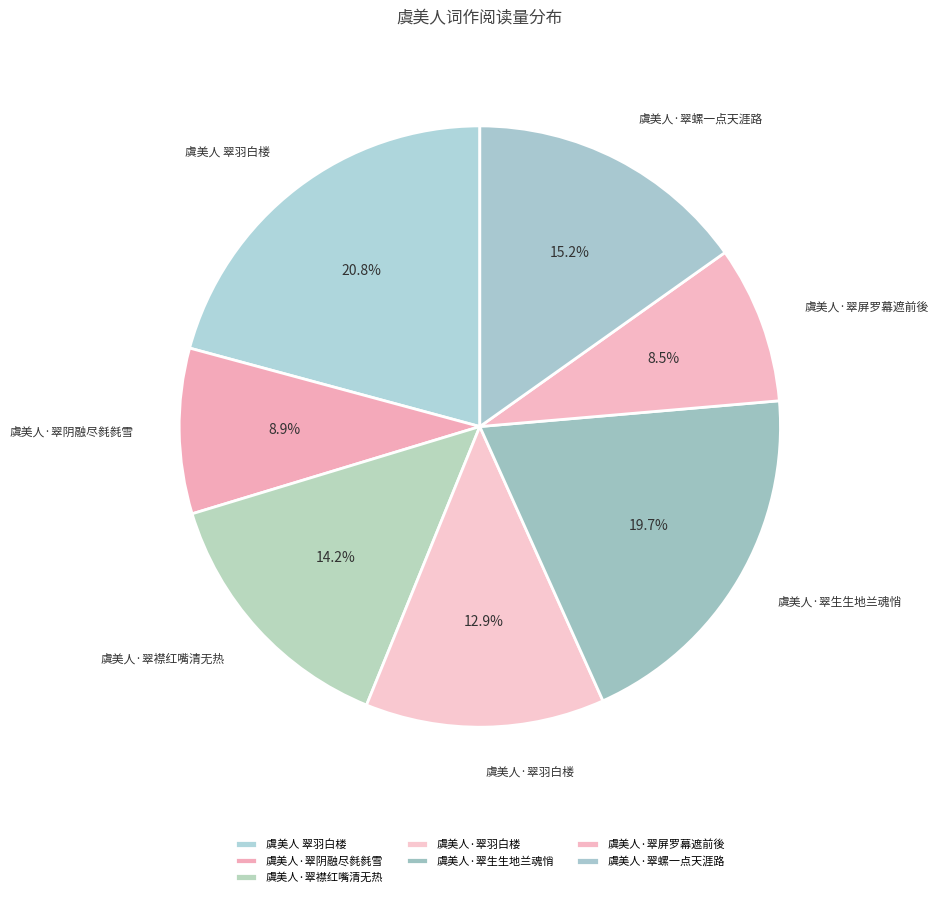

What is the largest slice in the pie chart?

虞美人 翠羽白楼